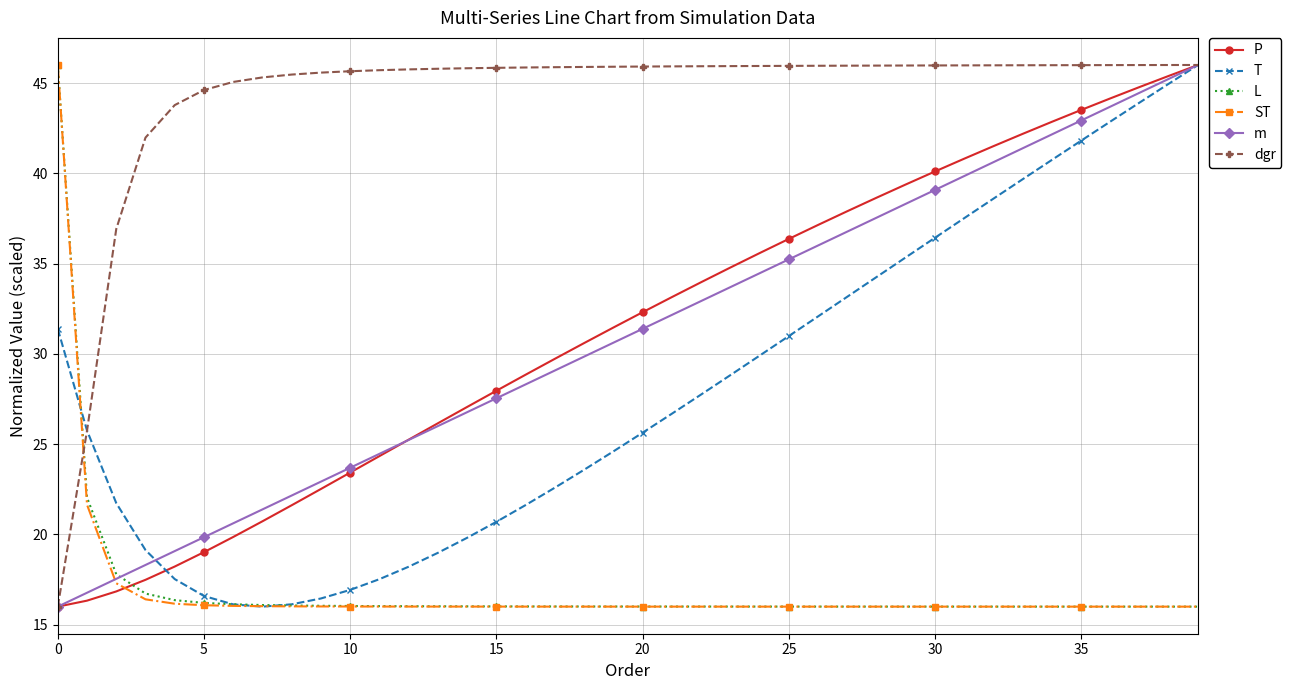

Which series has the largest total across all categories?

dgr